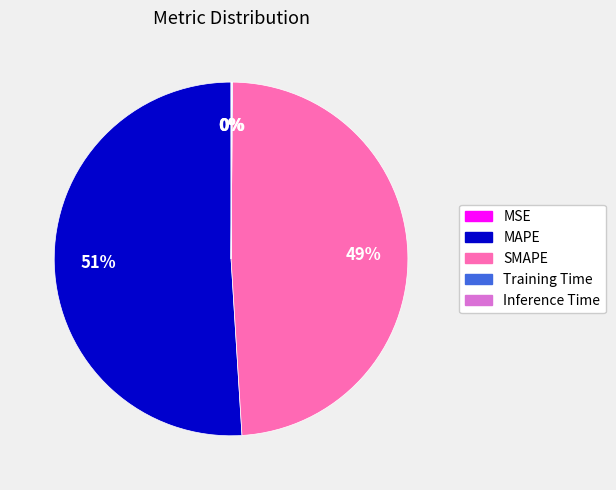

Does any single category account for the majority?

Yes